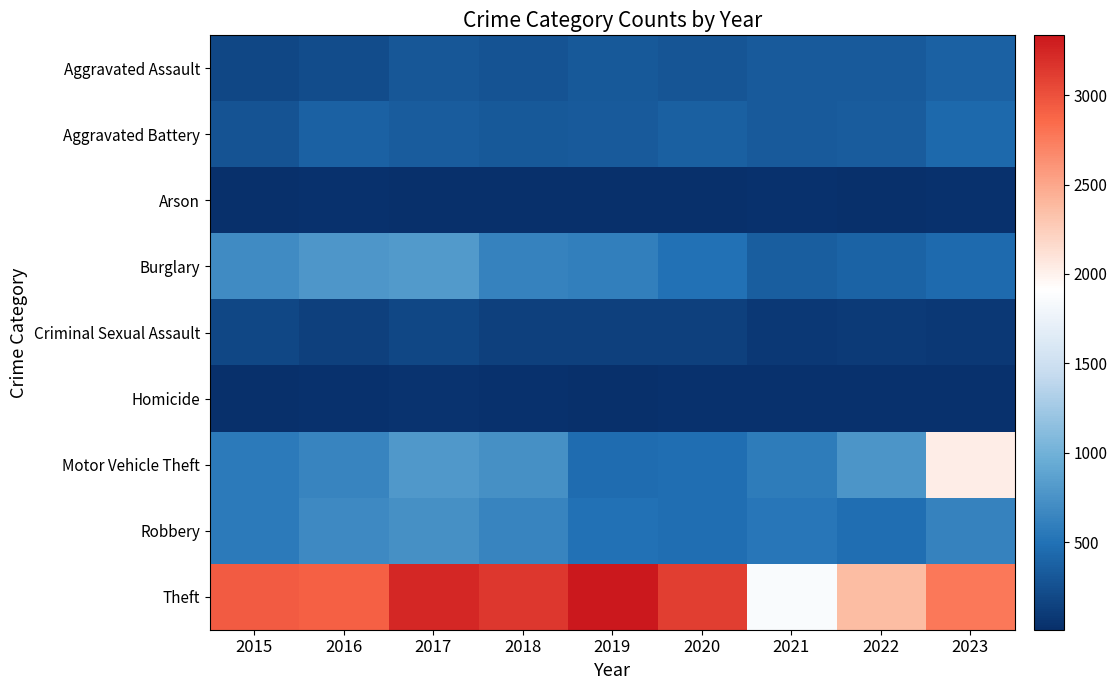

Which series has the widest spread of values?

Motor Vehicle Theft